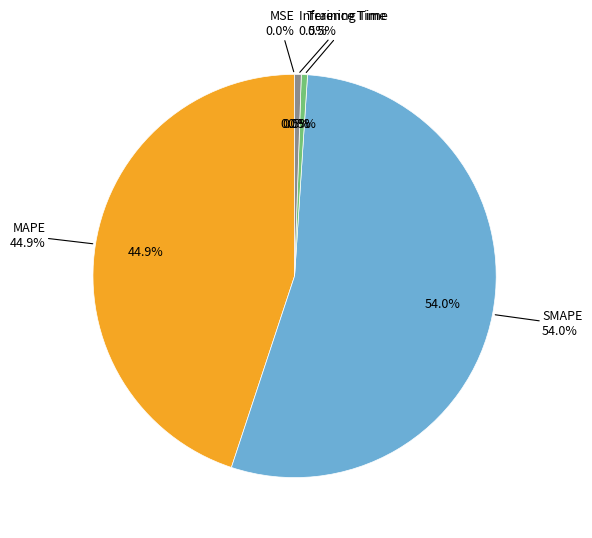

How many segments does this pie chart have?

5